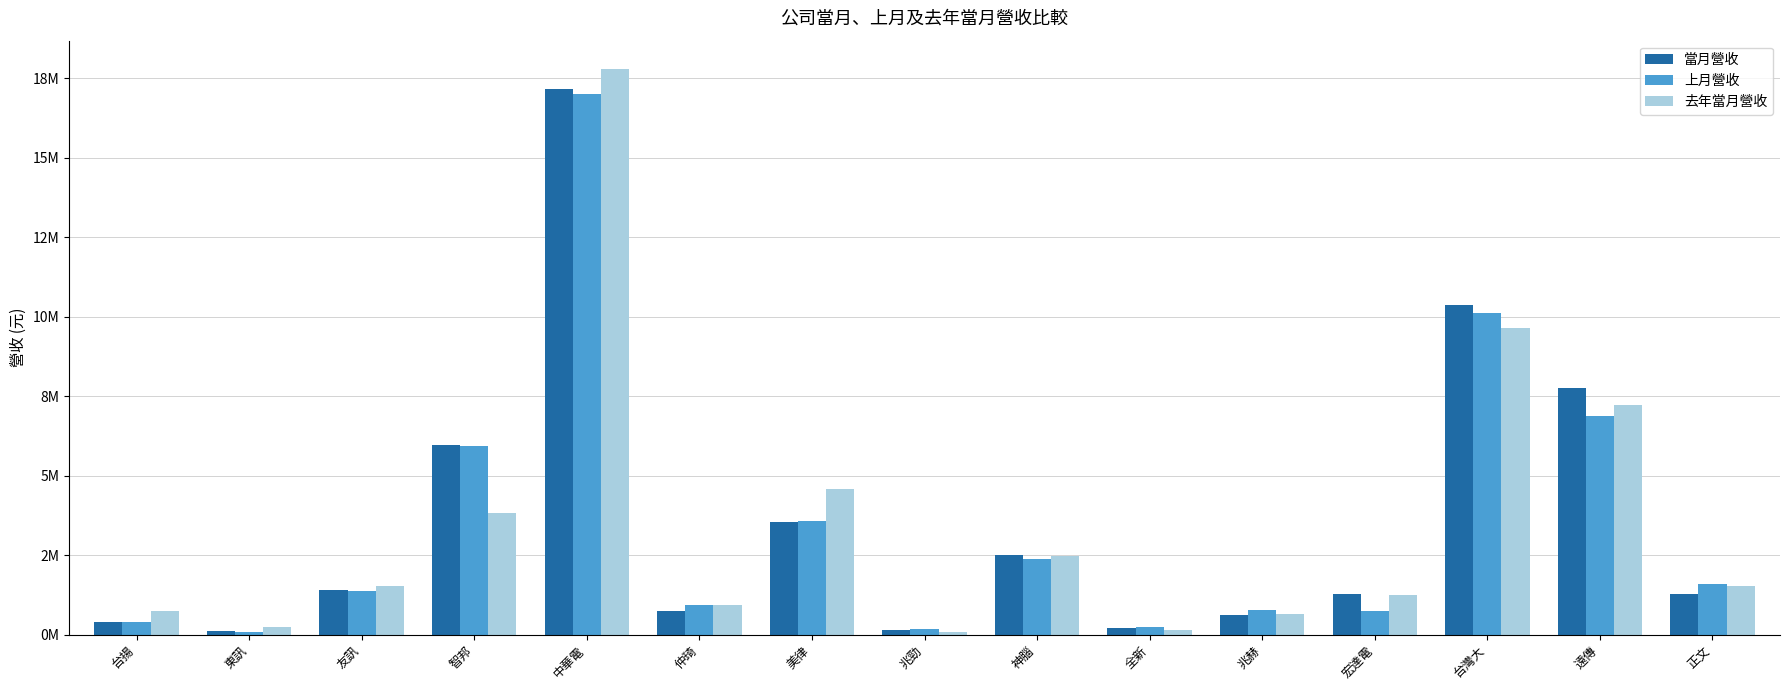

What are all the series names shown in the legend?

當月營收, 上月營收, 去年當月營收